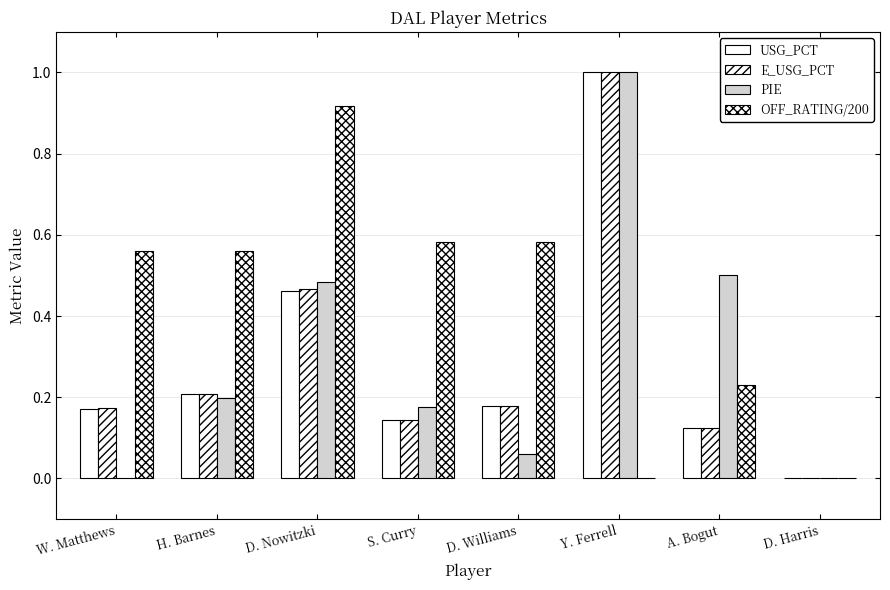

Does the chart contain stacked bars?

No